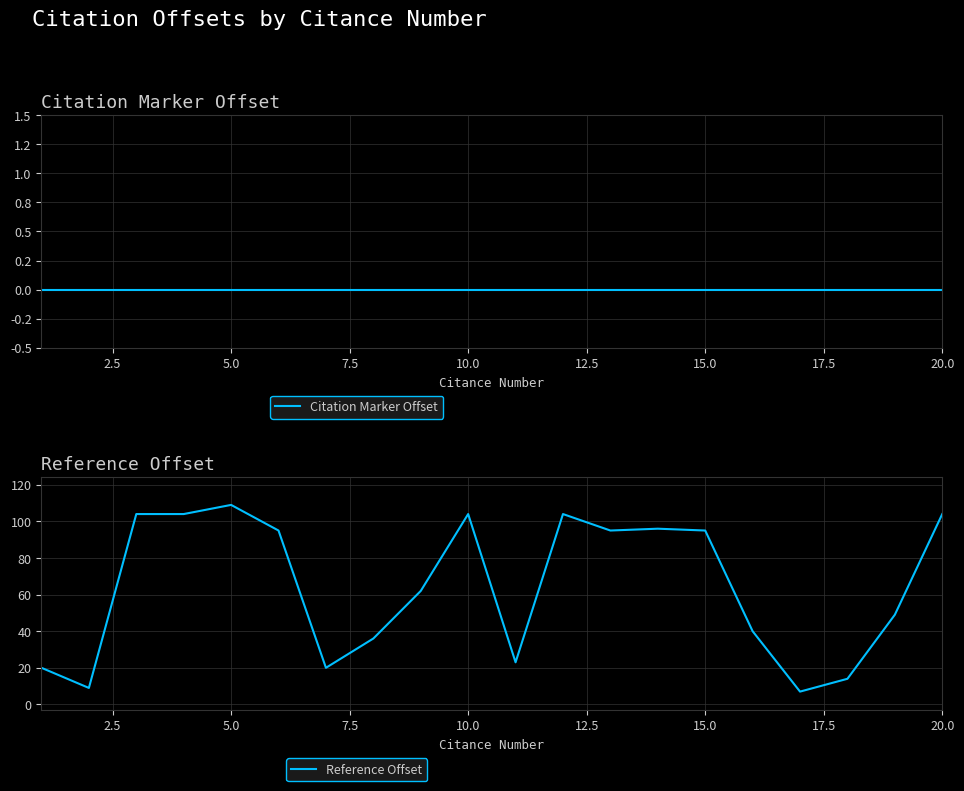

What is the highest value of the Reference Offset series?

109